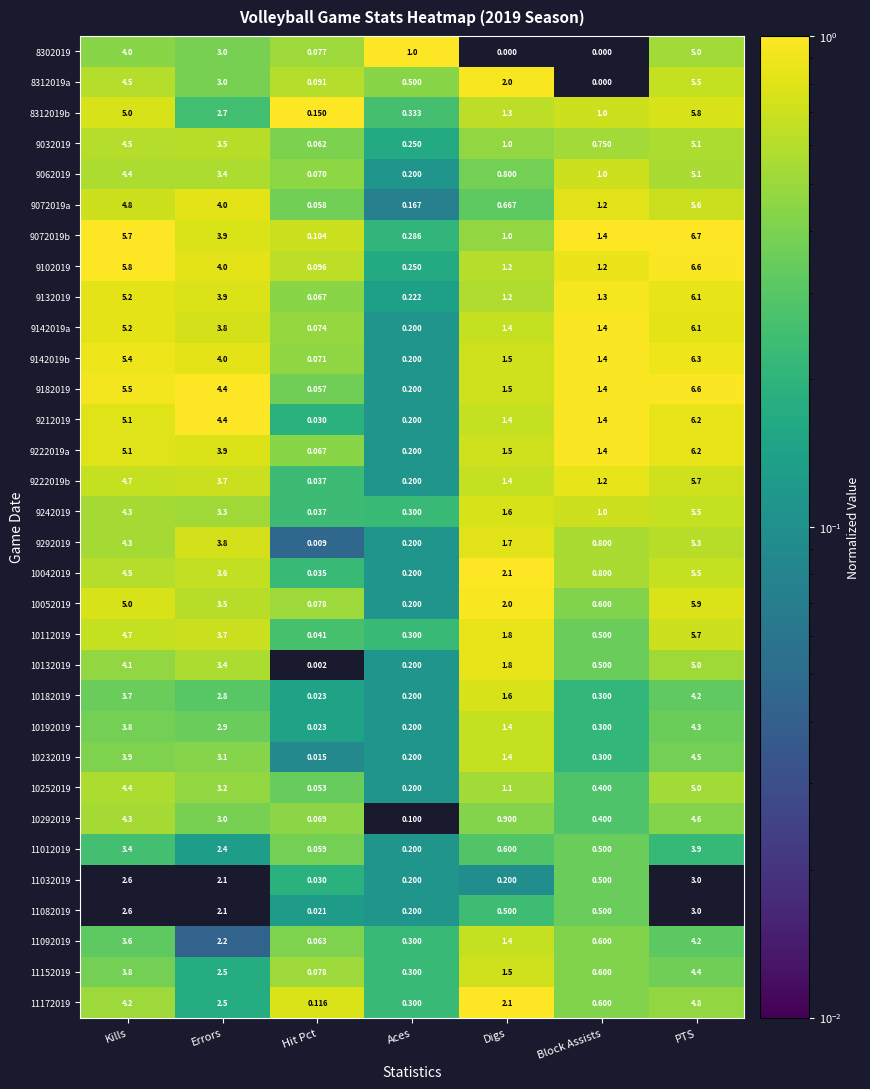

At which label does 11092019 first exceed 1?

Kills